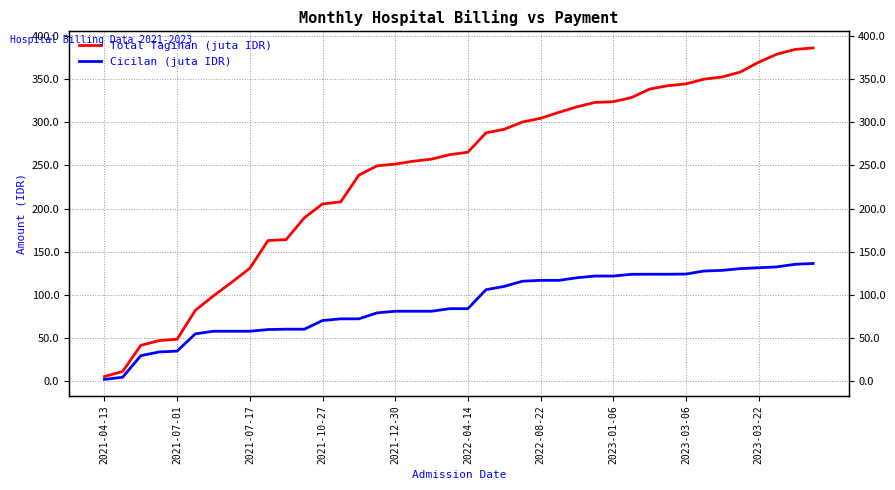

The value of Cicilan (juta IDR) at 14 is 72.2. True or false?

True